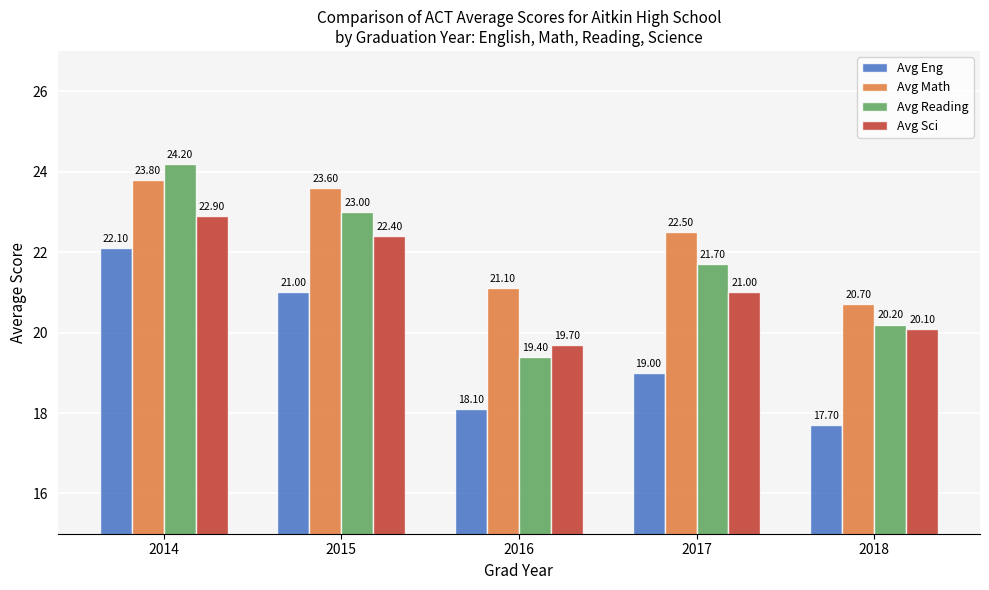

At how many categories does at least one series exceed 22?

3